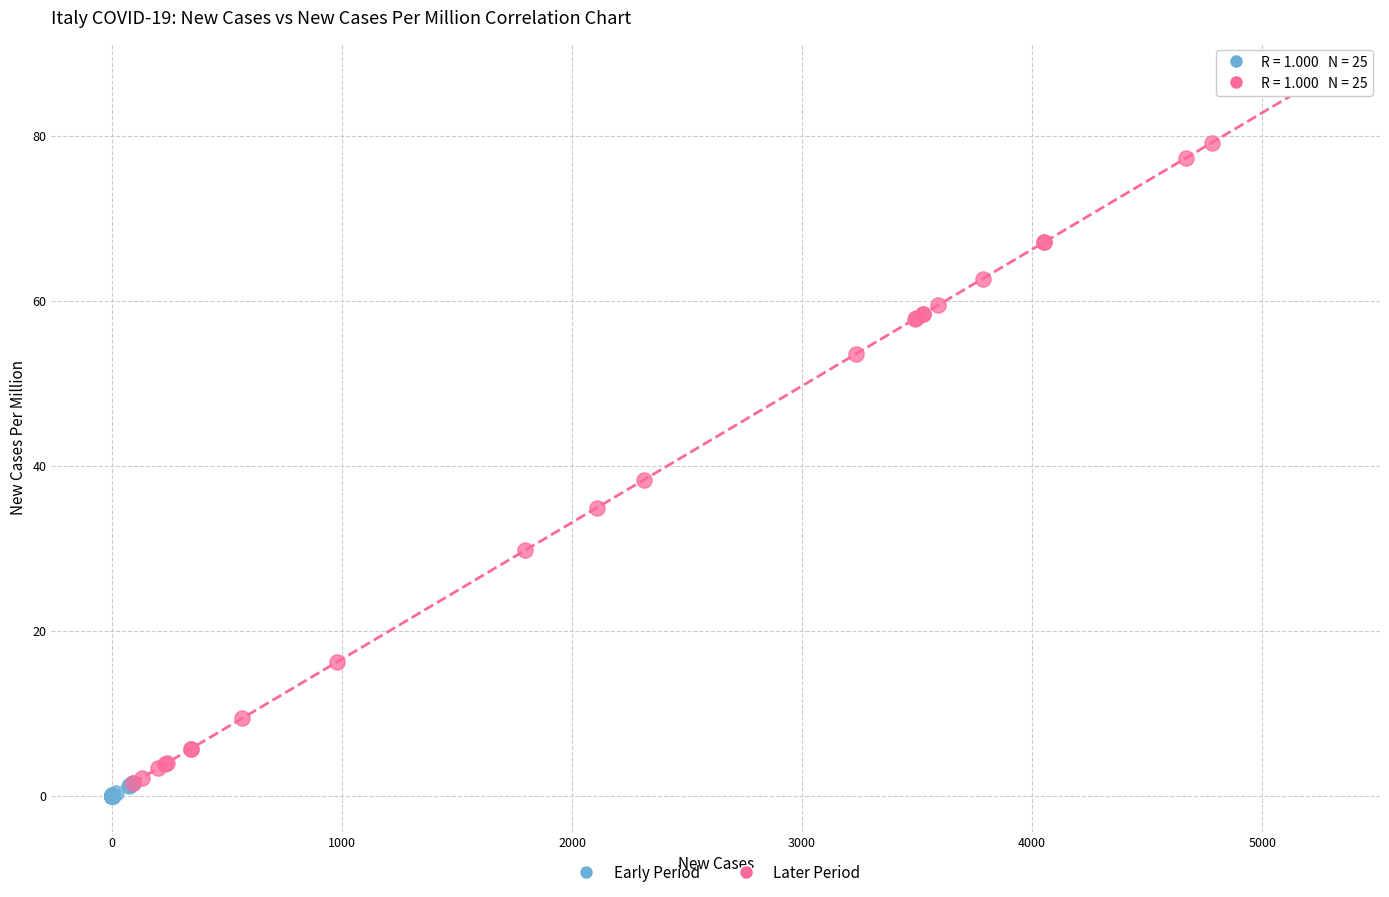

Which series contains the highest Y value?

Later Period